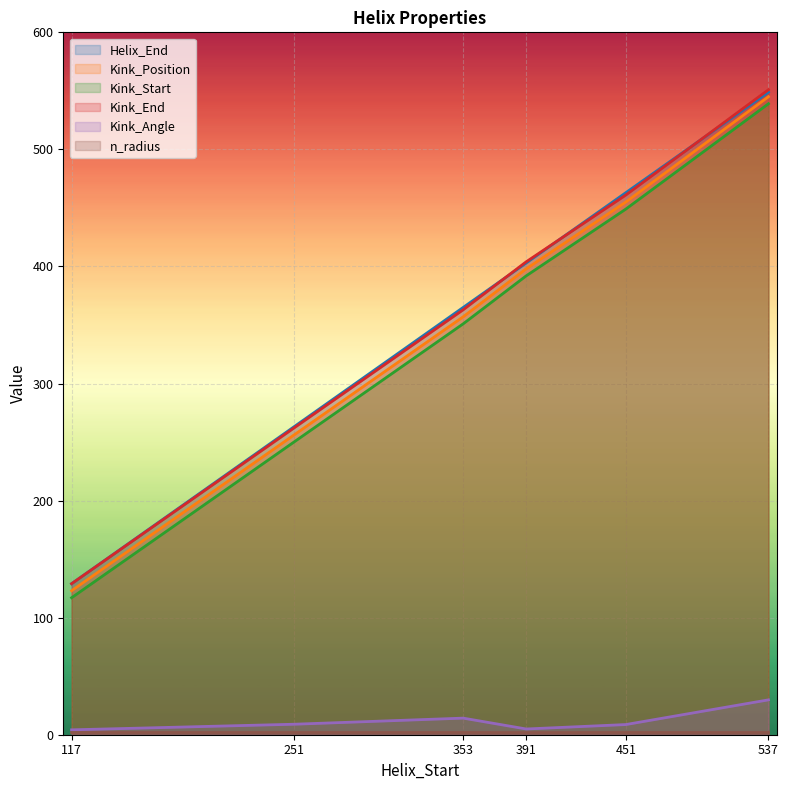

What are all the series names shown in the legend?

Helix_End, Kink_Position, Kink_Start, Kink_End, Kink_Angle, n_radius